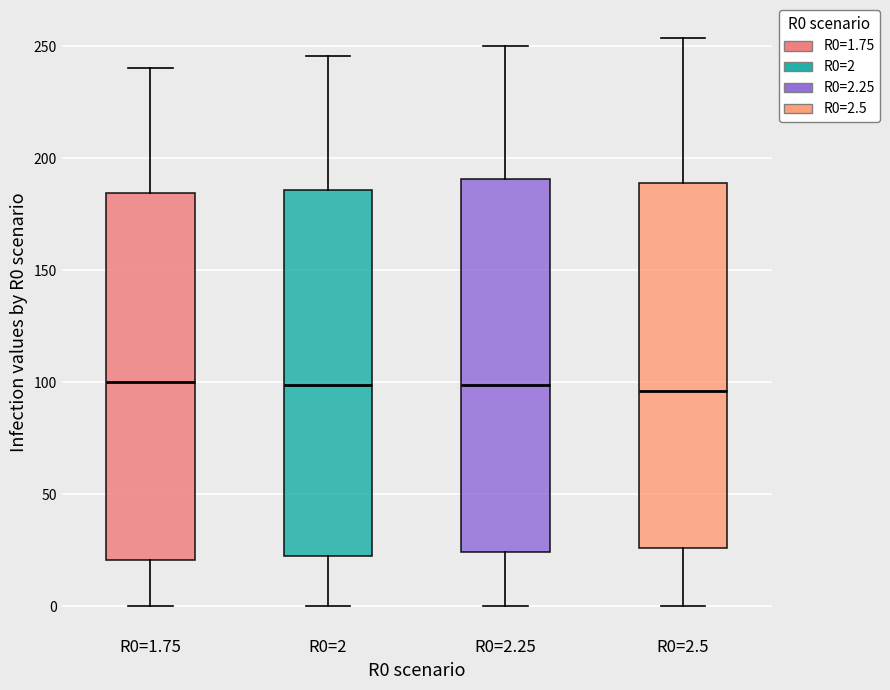

Reading left to right, transcribe this box plot: for each box, give where its median line is, the range the box spans, and where its two whiskers end, as read against the y-axis. The values are not printed on the chart, so give them approximately, as read against the axis.

R0=1.75: median 100, box 20 to 185, whiskers 0 to 240
R0=2: median 100, box 20 to 185, whiskers 0 to 245
R0=2.25: median 100, box 25 to 190, whiskers 0 to 250
R0=2.5: median 95, box 25 to 190, whiskers 0 to 255